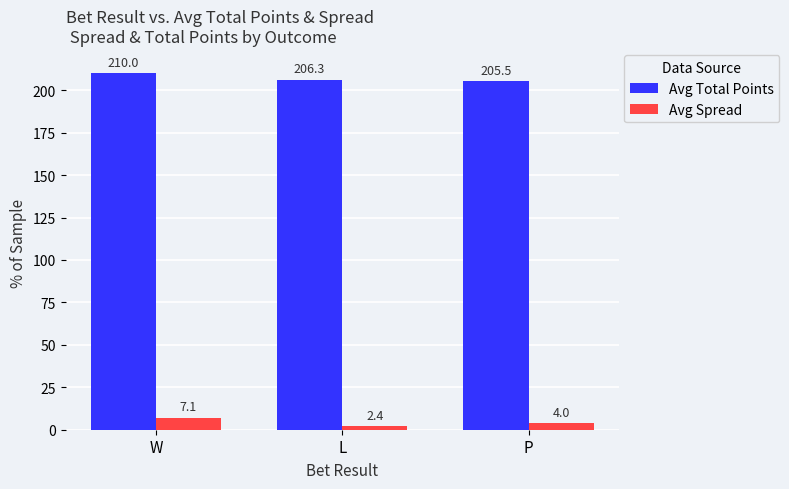

At which label does Avg Spread reach its peak?

W